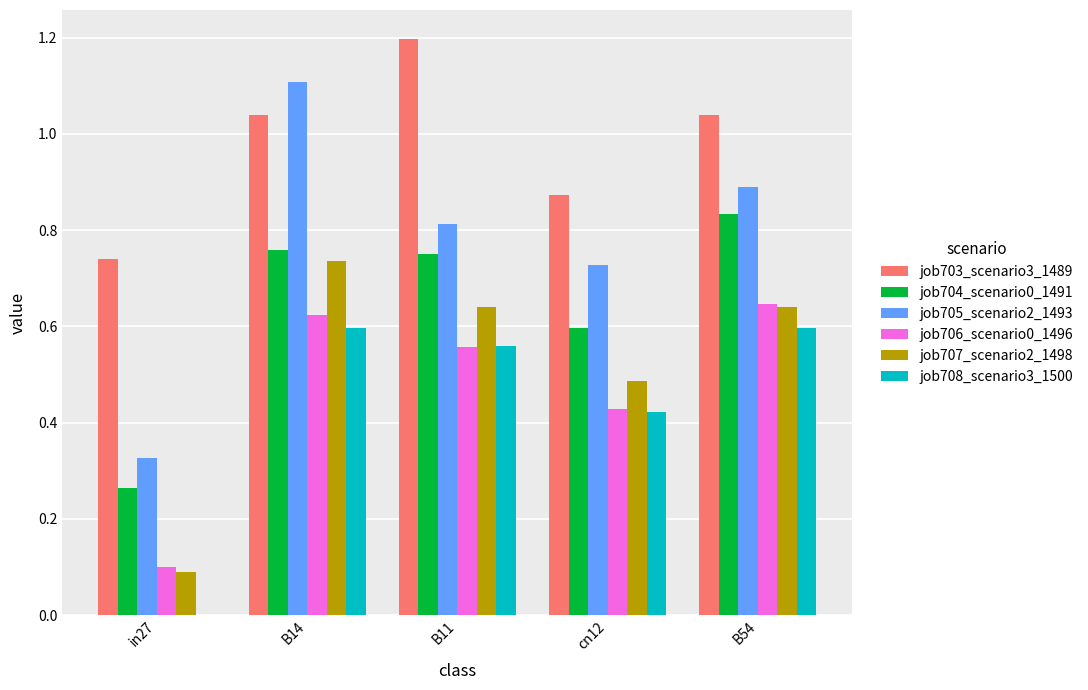

At which category is the sum across all series the highest?

B14